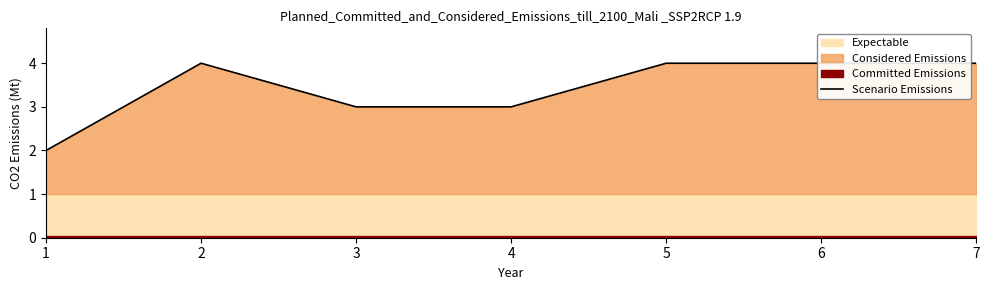

The value at 2 is 4. True or false?

True